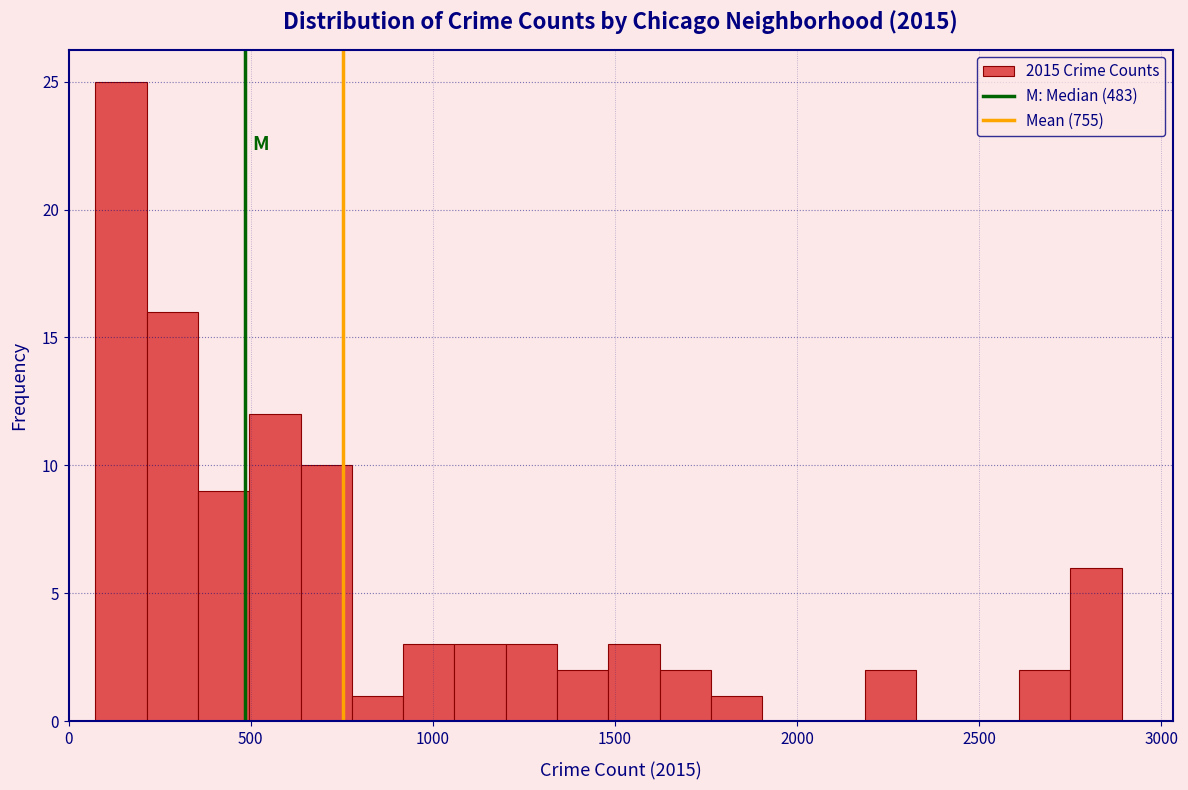

Around what value on the x-axis is the tallest bar? Give the approximate position of its centre, as read against the axis.

150